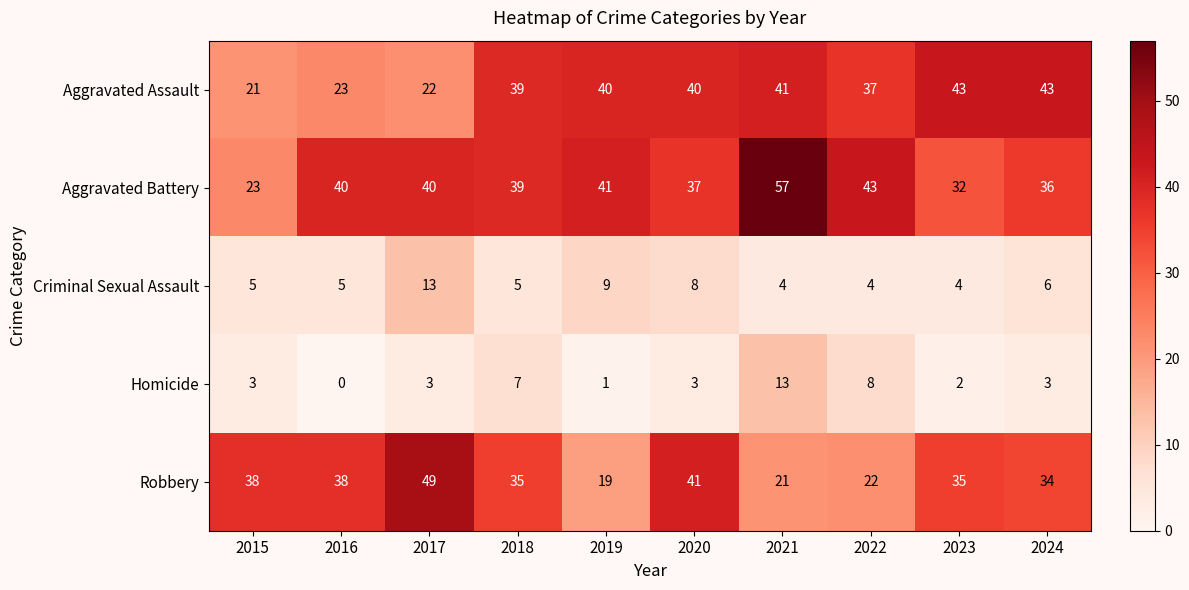

Which series has the widest spread of values?

Aggravated Battery